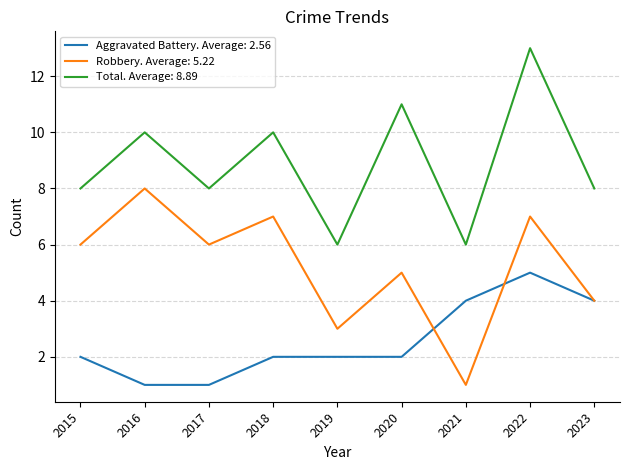

What is the spread (max minus min) of values at 2019?

4